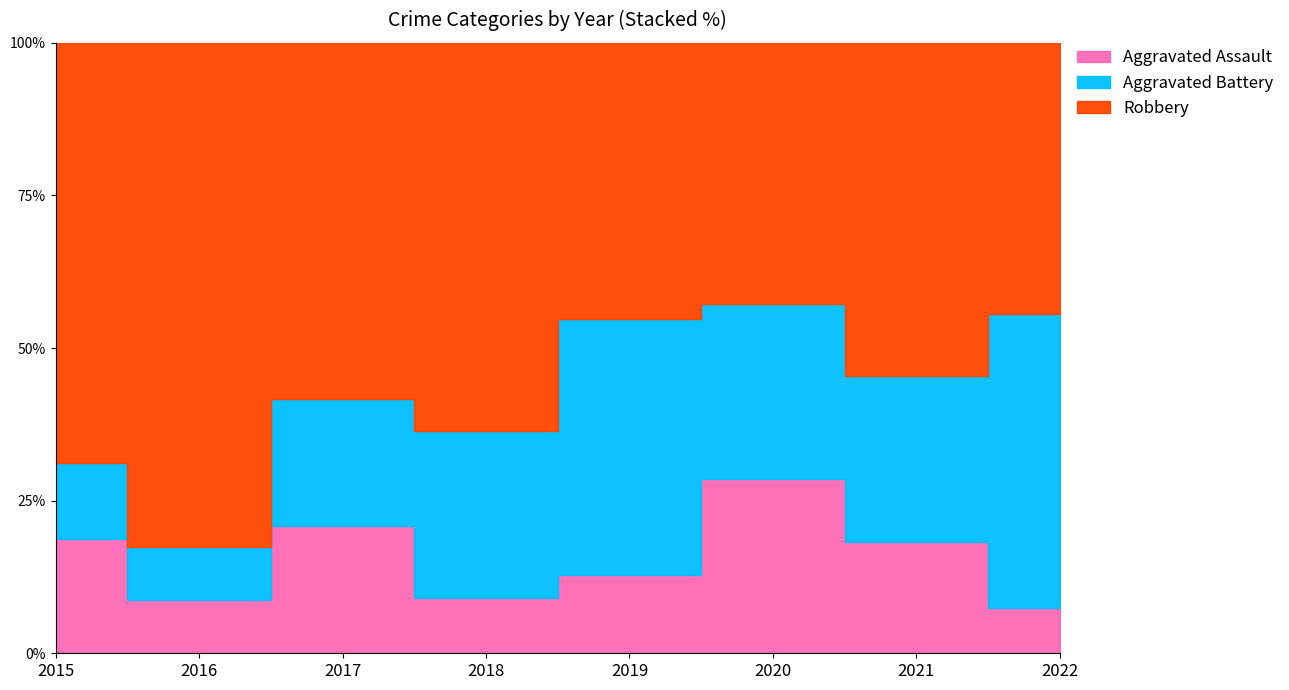

Which series has the largest range (max minus min)?

Robbery